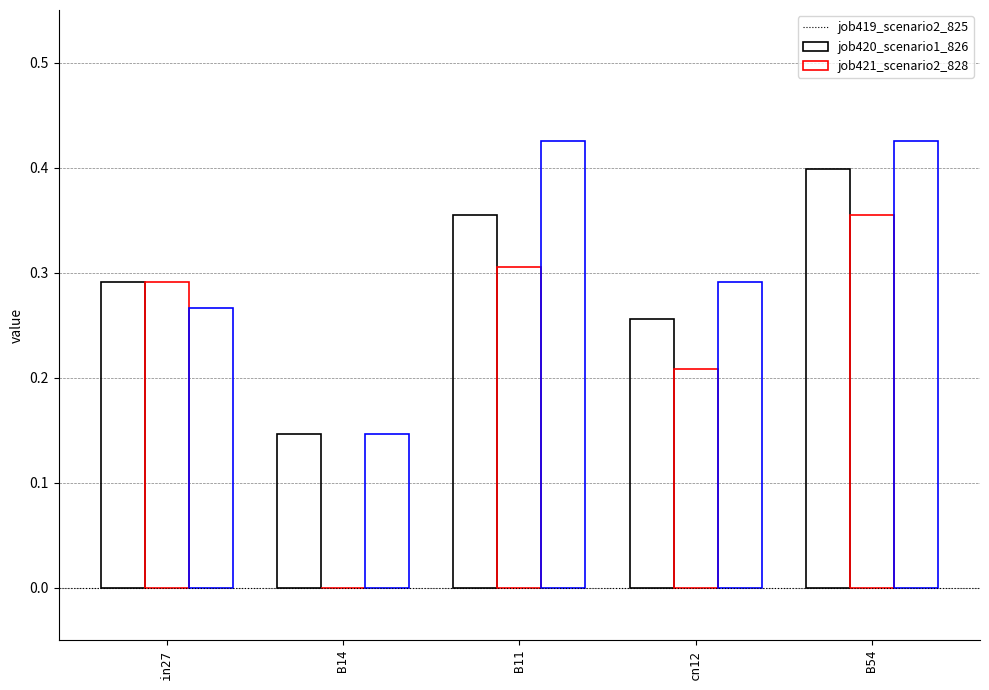

Are the bars horizontal?

No